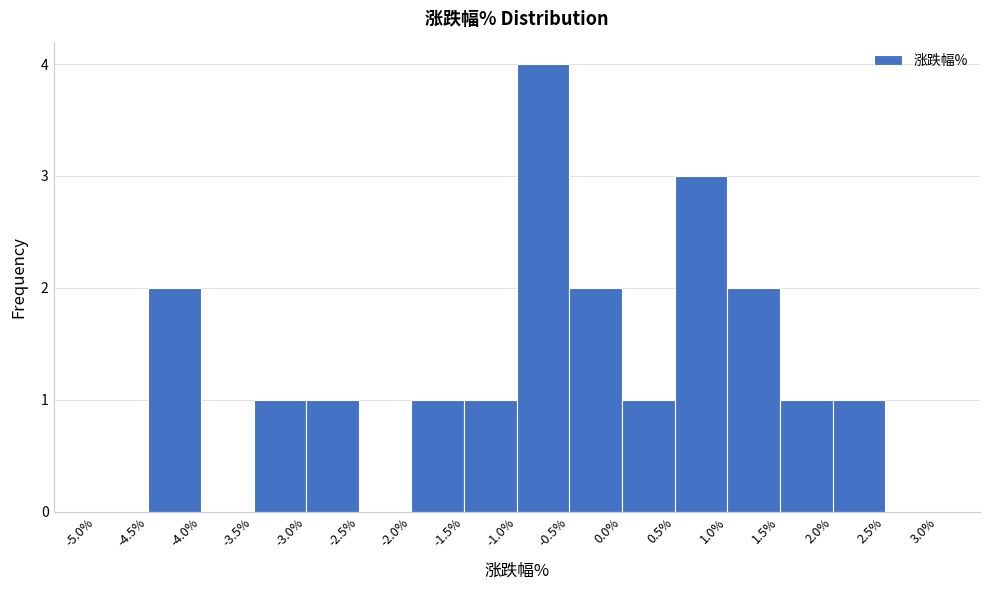

Over which range of the x-axis is the bar tallest?

-1.0% to -0.5%